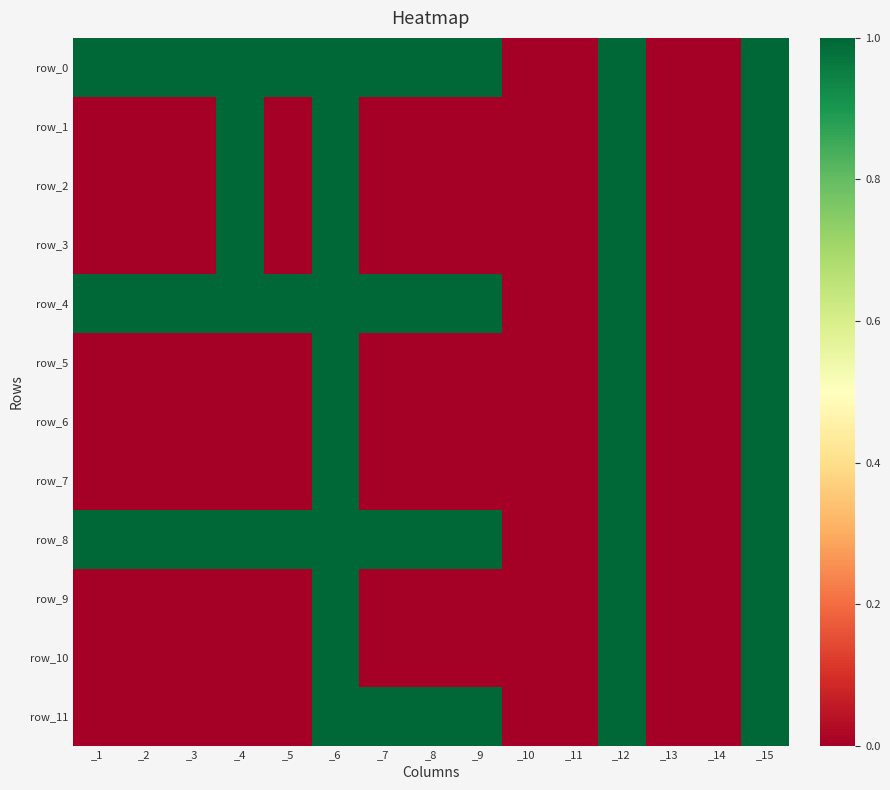

Between _13 and _15, which is larger?

_15